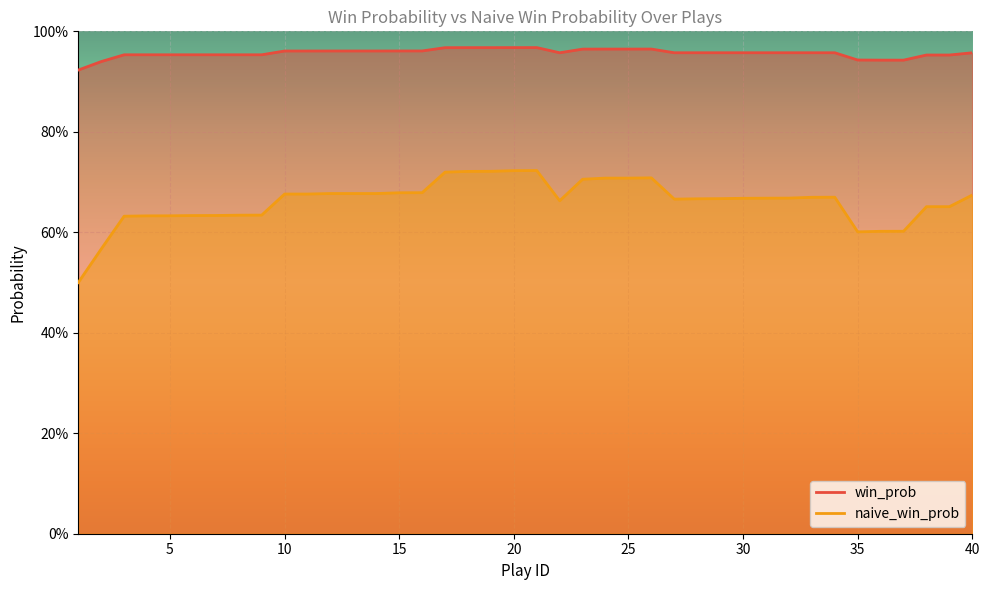

What is the total value across all series at 34?

1.6